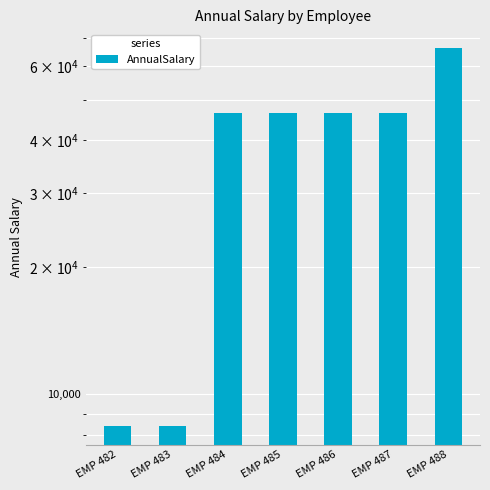

Which category has the lowest value across all series?

EMP 482